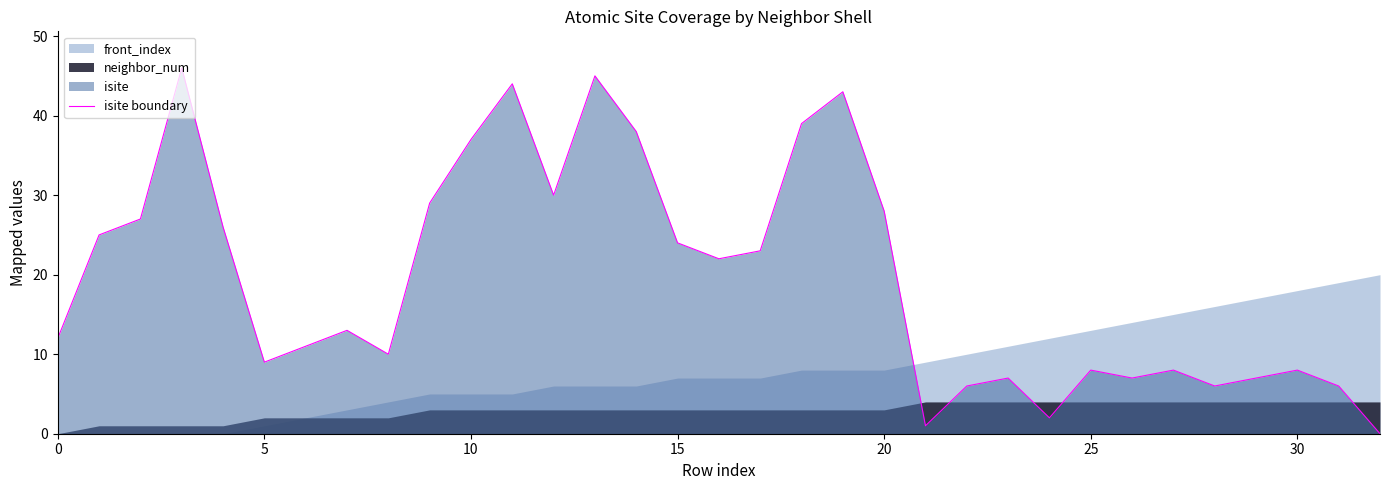

What is the sum of all values?

647